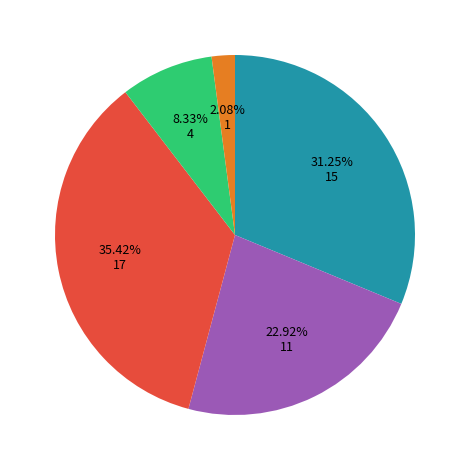

Is there any slice that represents more than half of the pie?

No